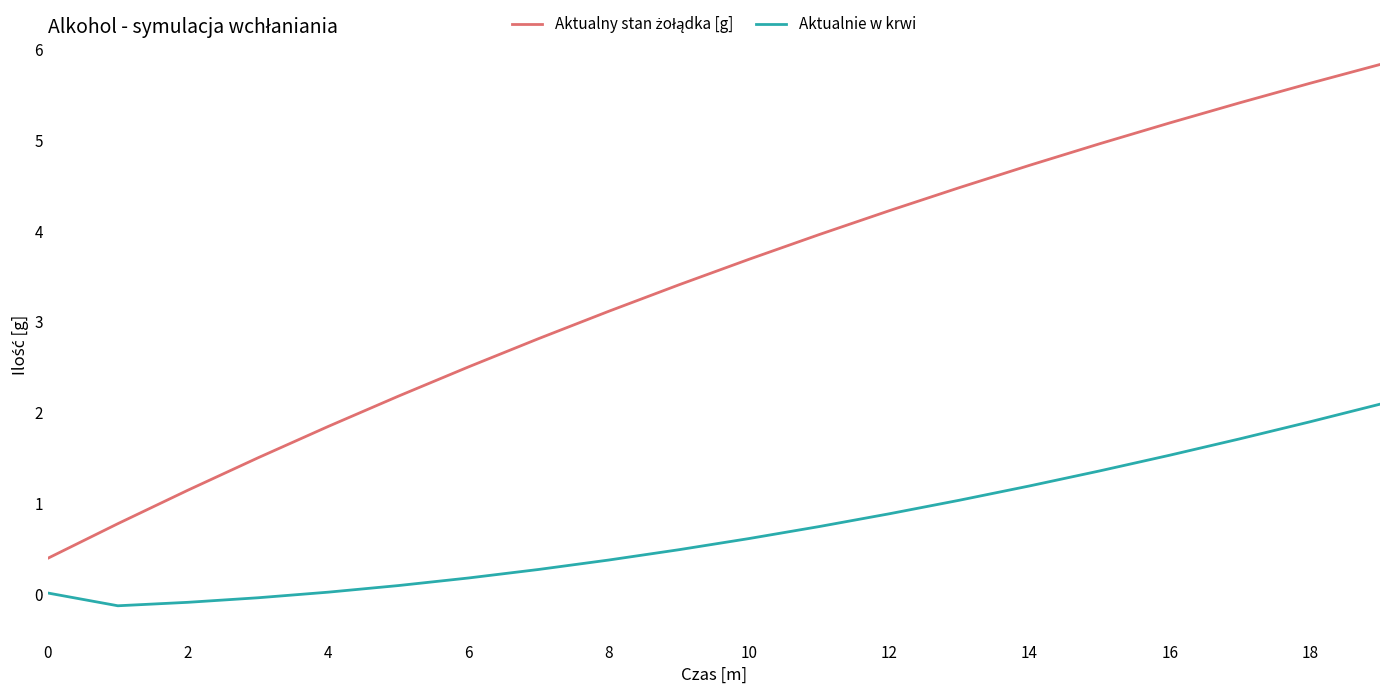

The Aktualnie w krwi series shows 0.6 at 10. True or false?

True